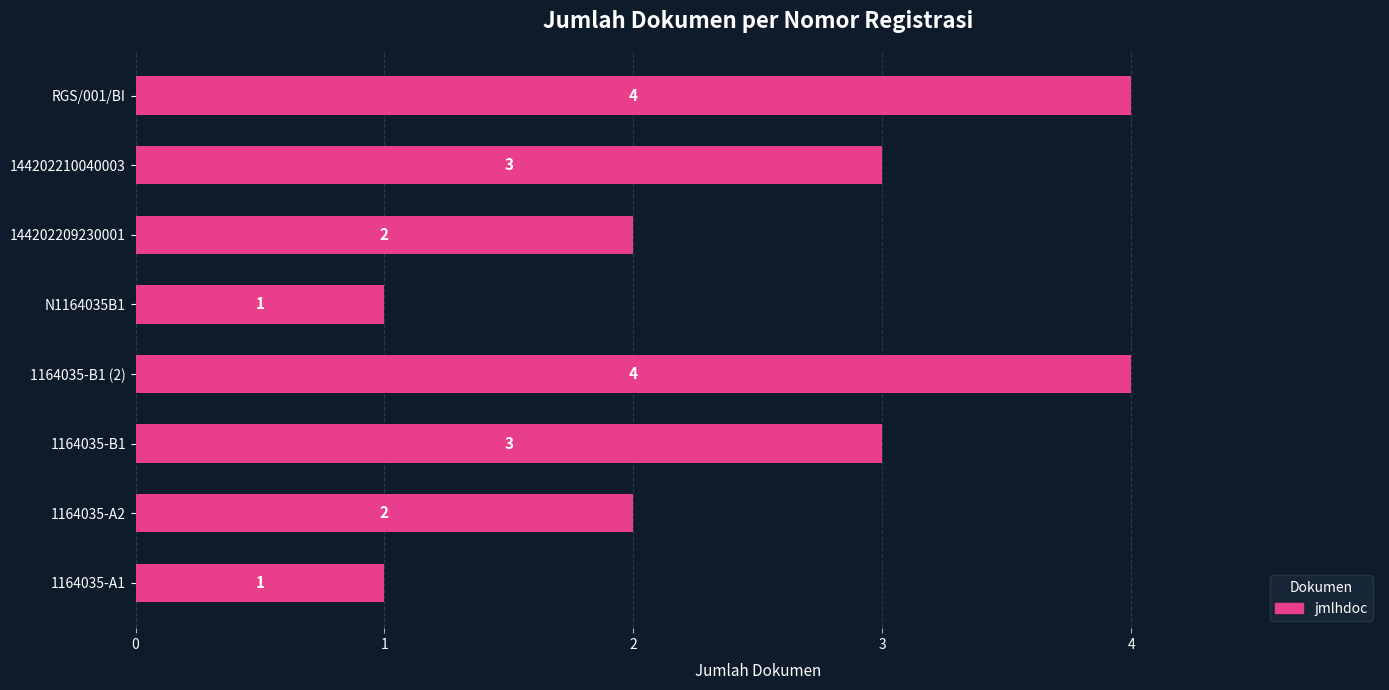

Count the values in the range 2 to 4.

6